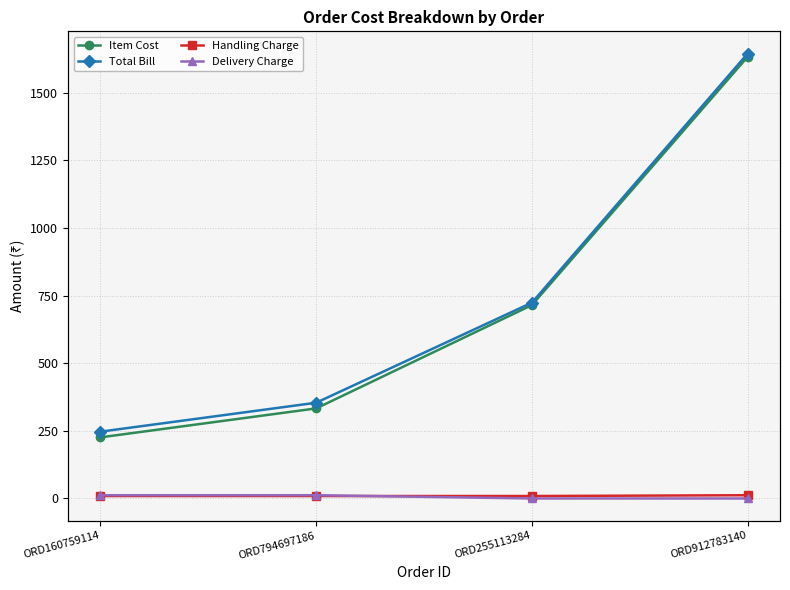

The Delivery Charge series shows 17 at ORD160759114. True or false?

False